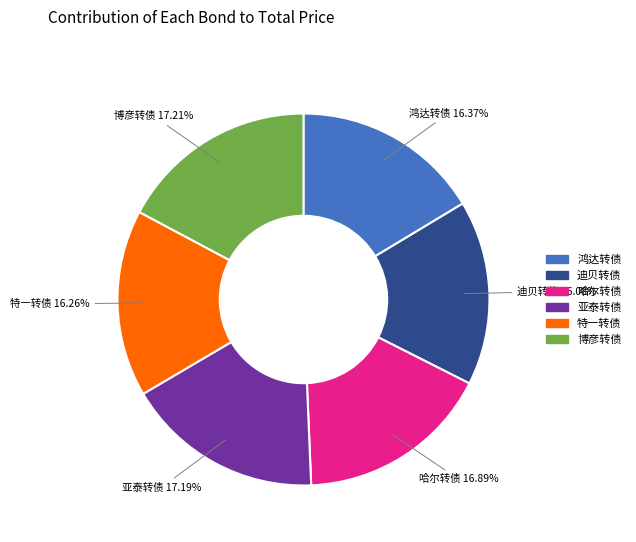

Does 迪贝转债 represent more than half of the total?

No